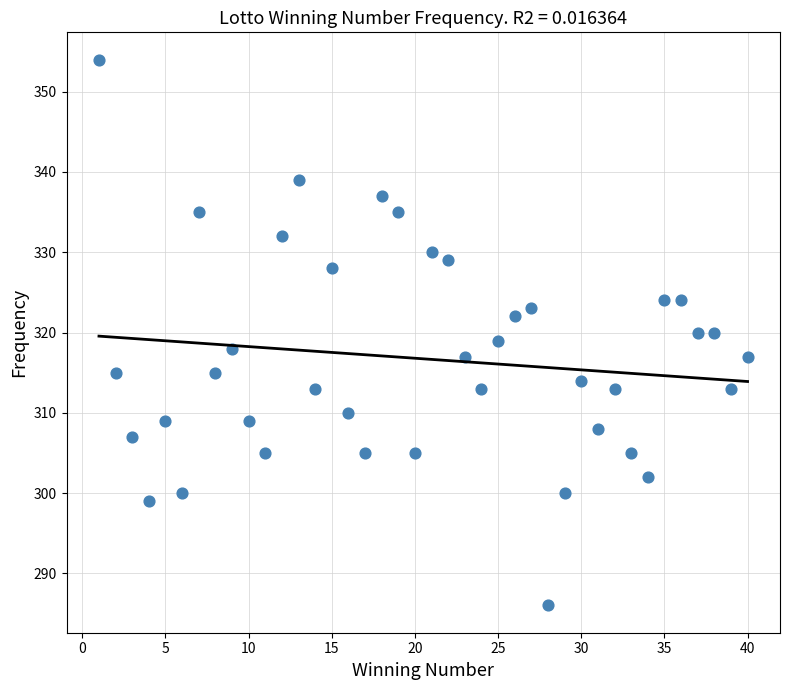

What is the range of X values (max minus min)?

39